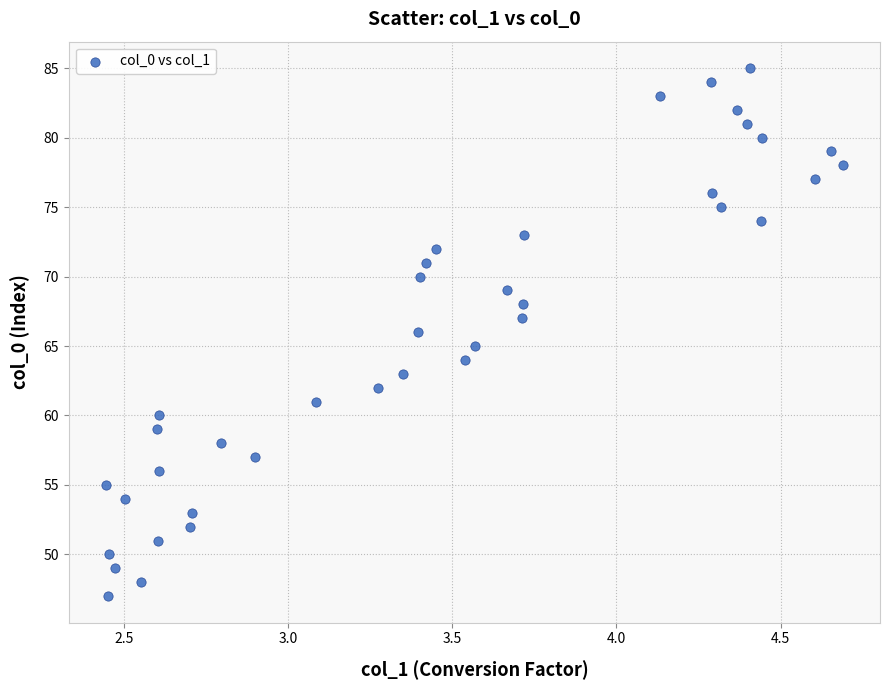

What is the range of Y values (max minus min)?

38